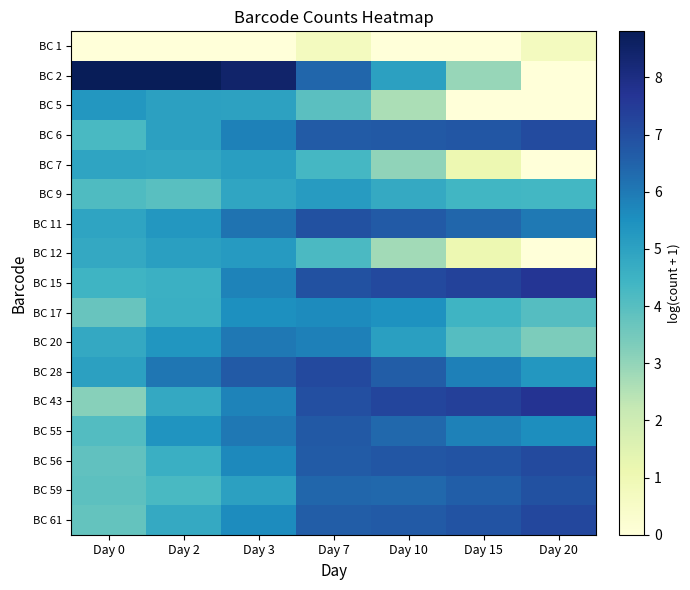

Which has a higher value, Day 10 or Day 3?

Day 10